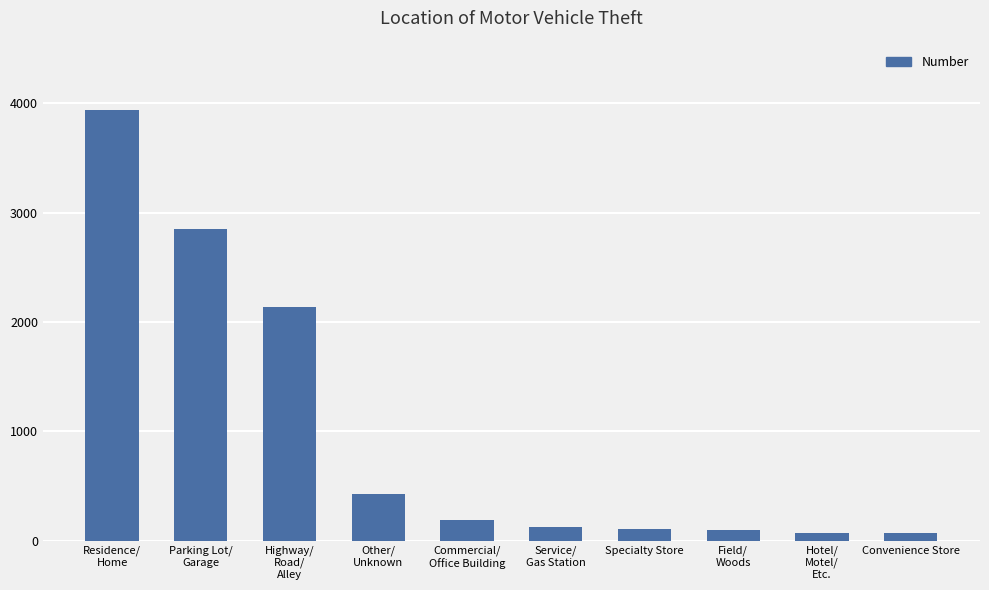

True or false: the data shows 2141 at Highway/
Road/
Alley.

True